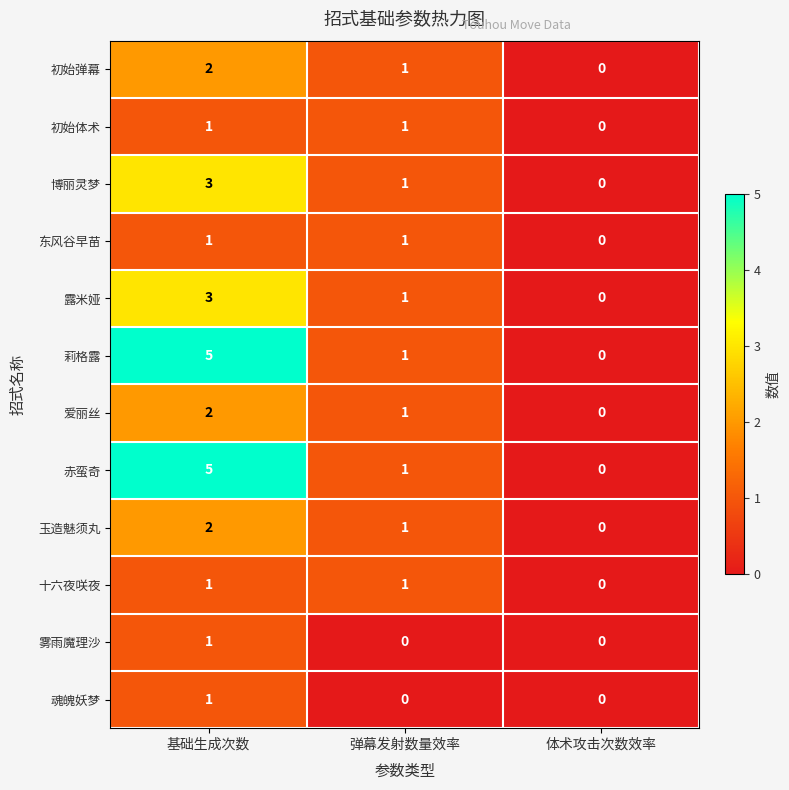

The 博丽灵梦 series shows 0 at 弹幕发射数量效率. True or false?

False